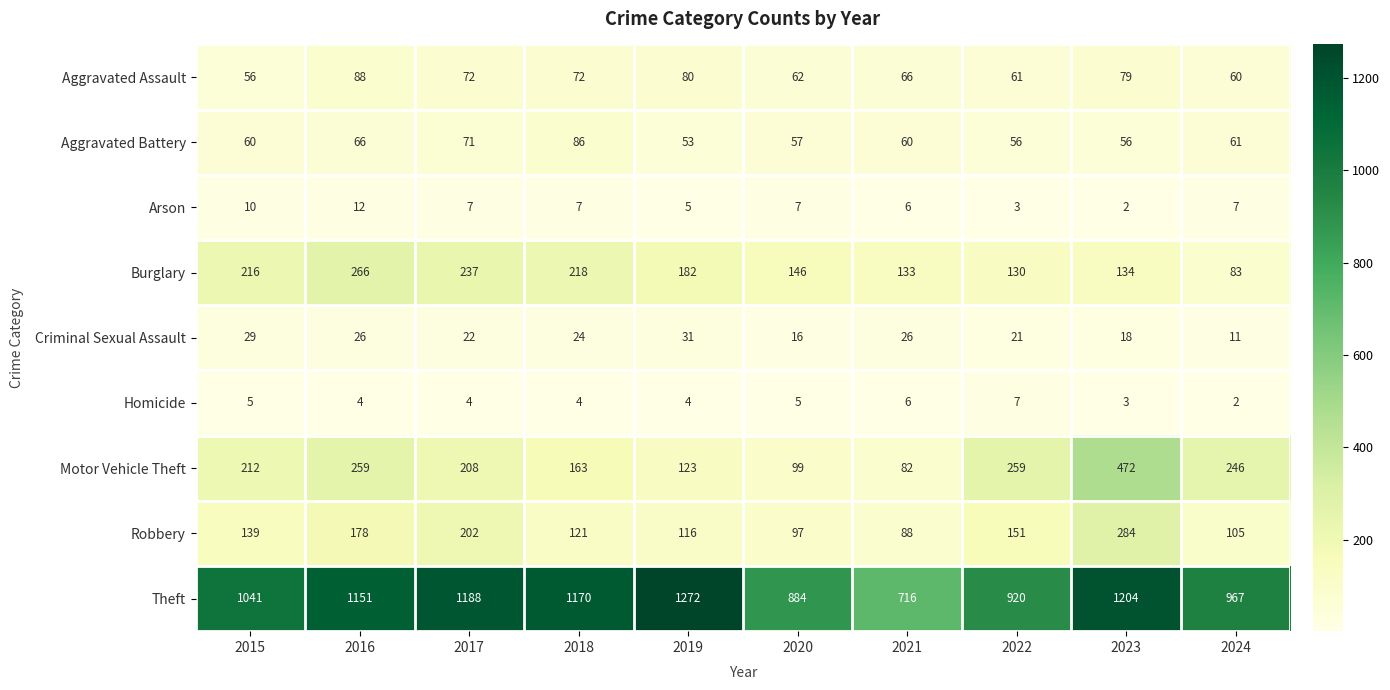

What is the highest value of the Burglary series?

266